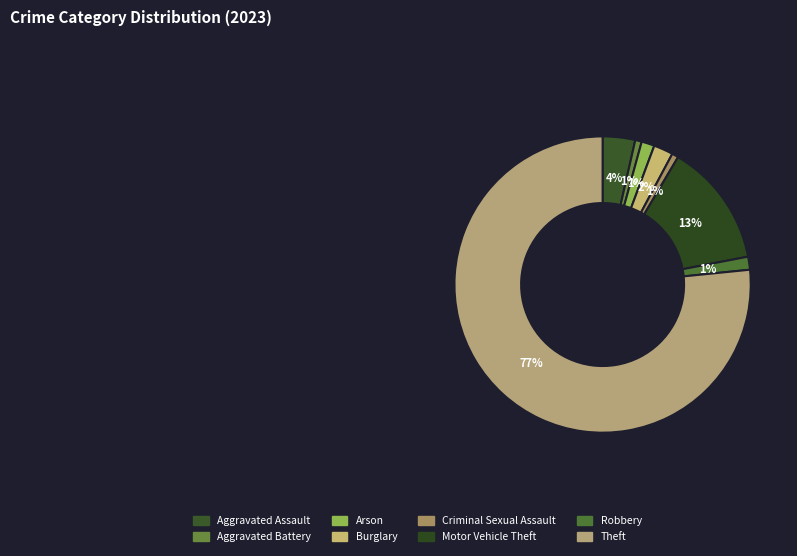

Count the number of slices in the pie.

8